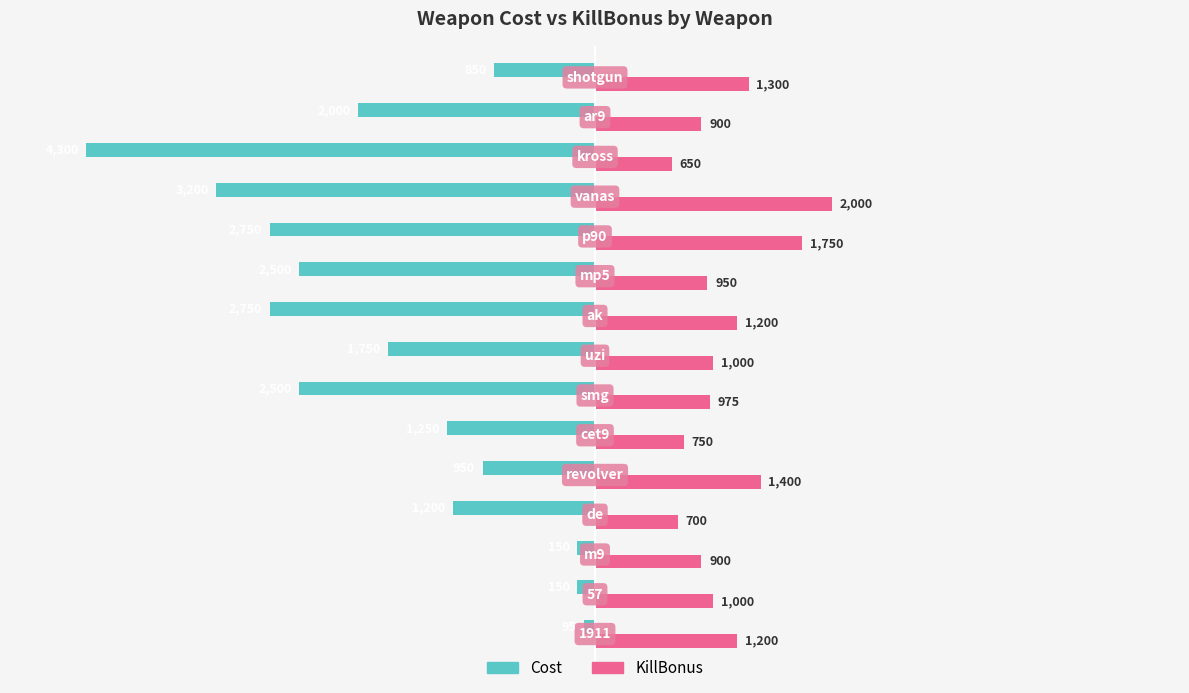

What are all the series names shown in the legend?

Cost, KillBonus